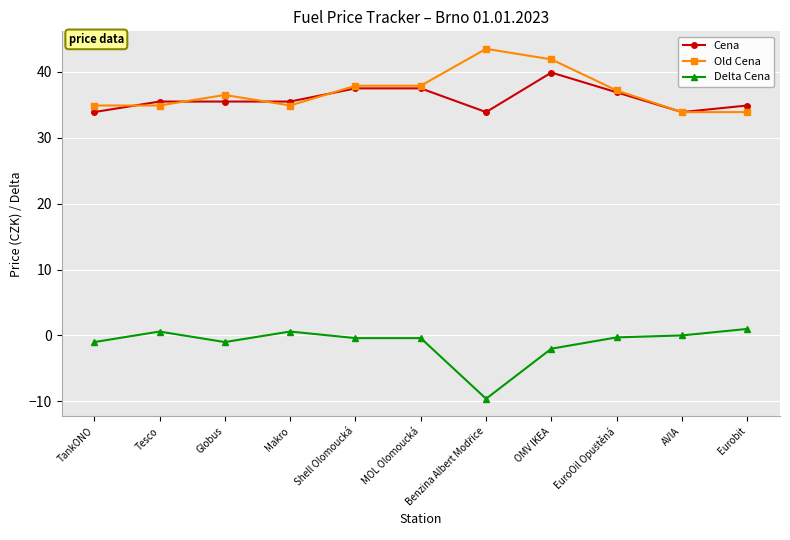

Which series has the largest total across all categories?

Old Cena